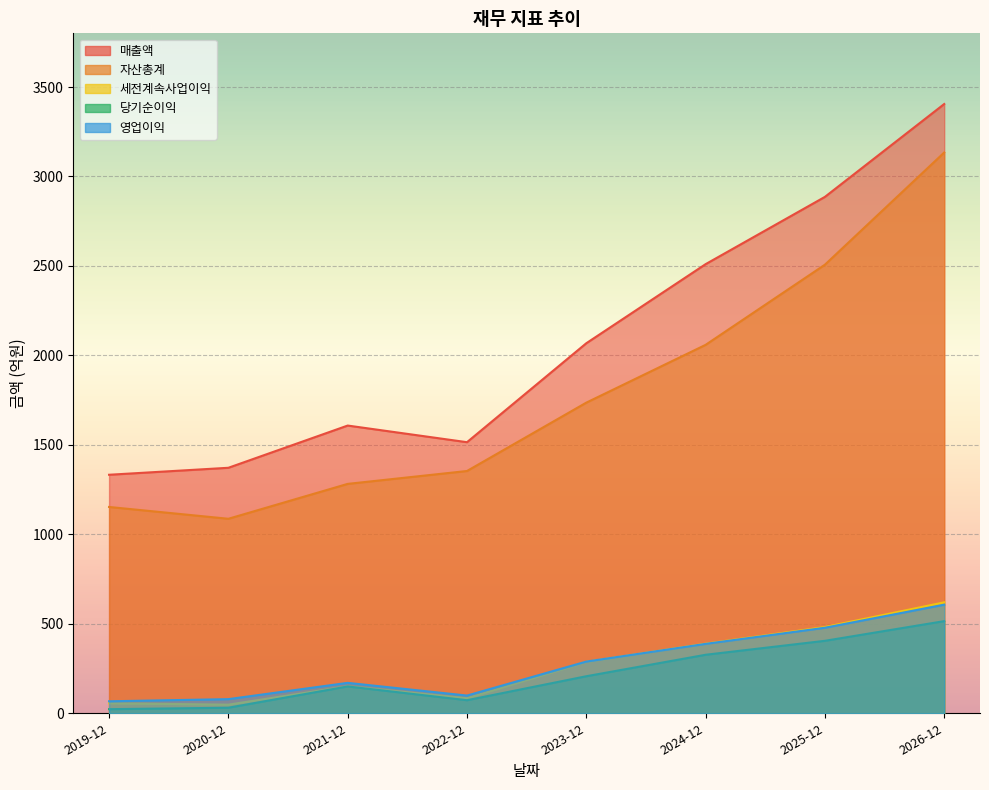

How many lines are shown in the chart?

5